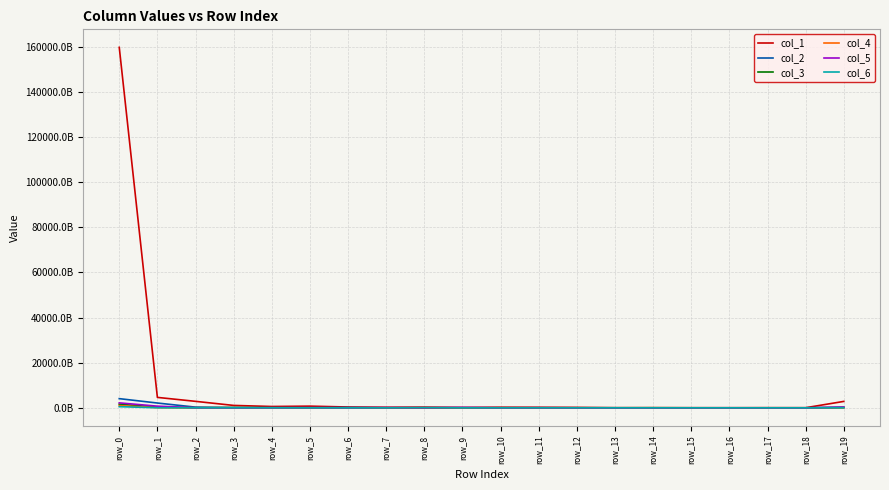

What is the difference between the col_5 values at row_1 and row_0?

1452485238628